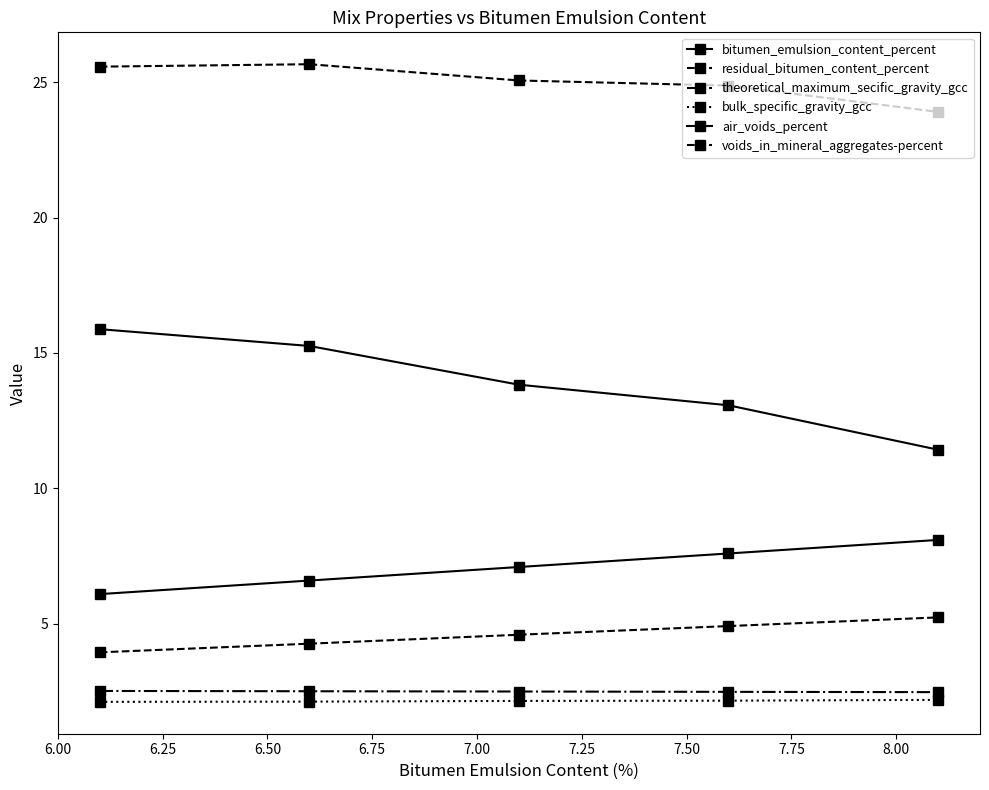

How many lines are shown in the chart?

6